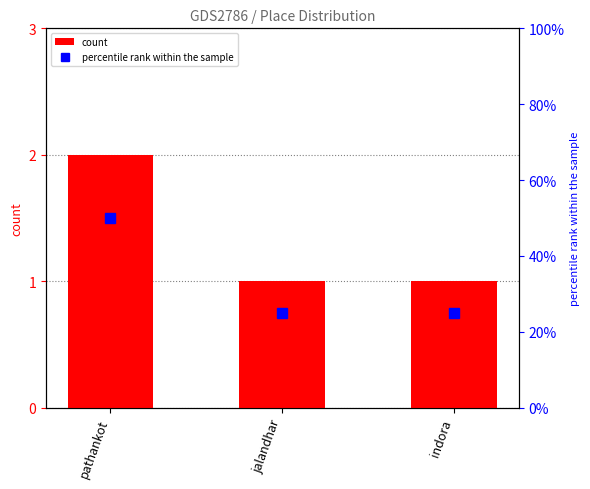

What is the maximum value shown in the chart?

50